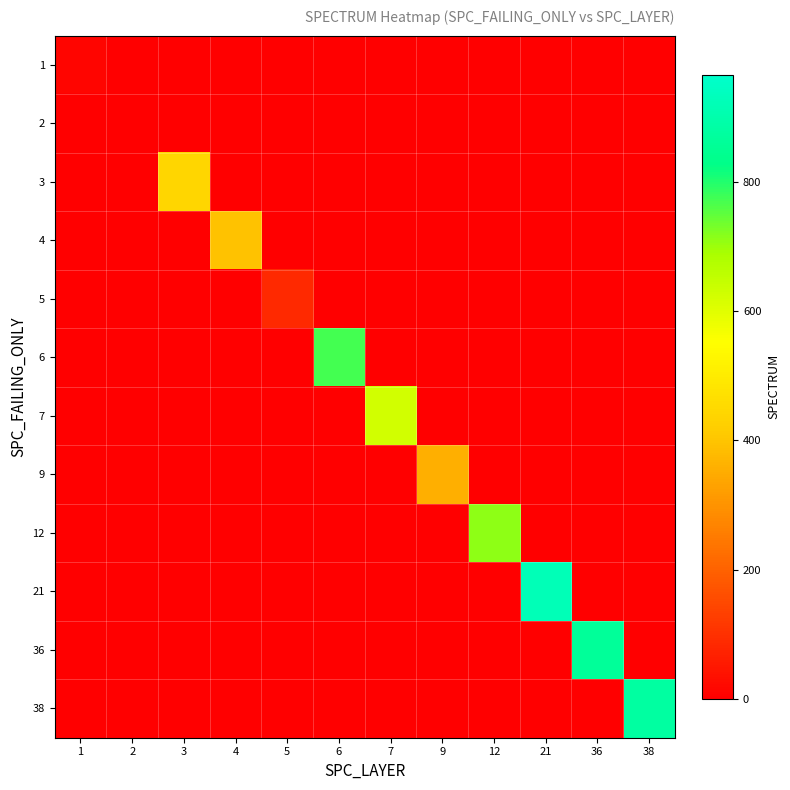

What is the total value across all series at 12?

712